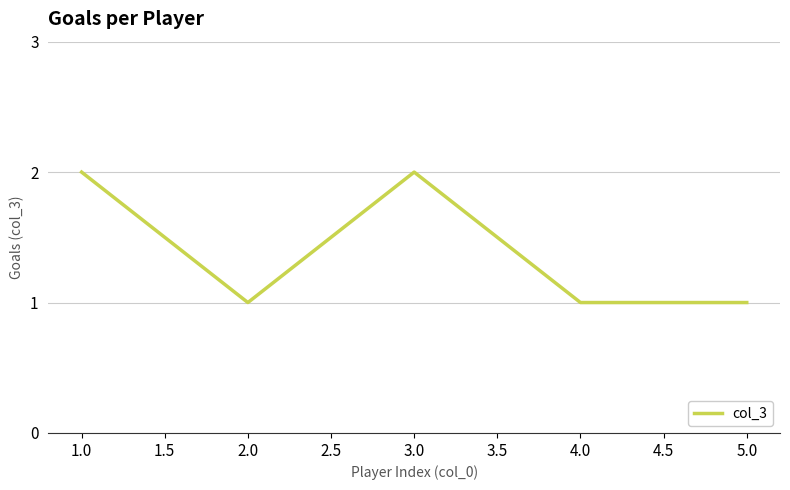

Count the number of data series in this chart.

1